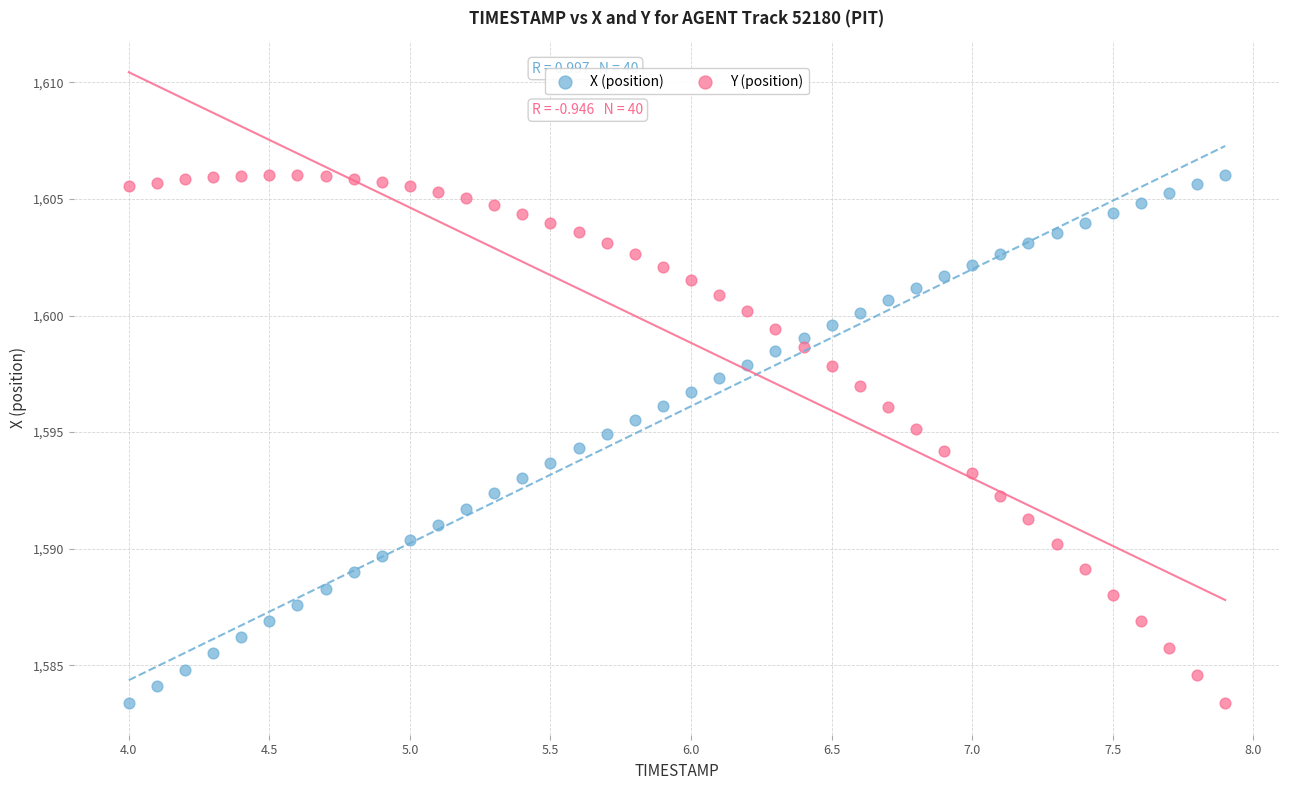

What is the X range (max minus min) for the scatter plot?

3.9